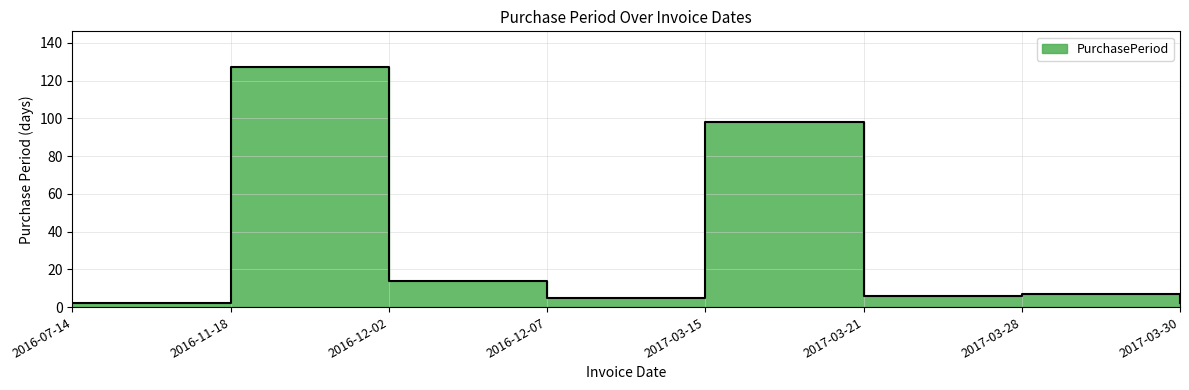

List the labels in order of value, smallest first.

2016-07-14, 2017-03-30, 2016-12-07, 2017-03-21, 2017-03-28, 2016-12-02, 2017-03-15, 2016-11-18